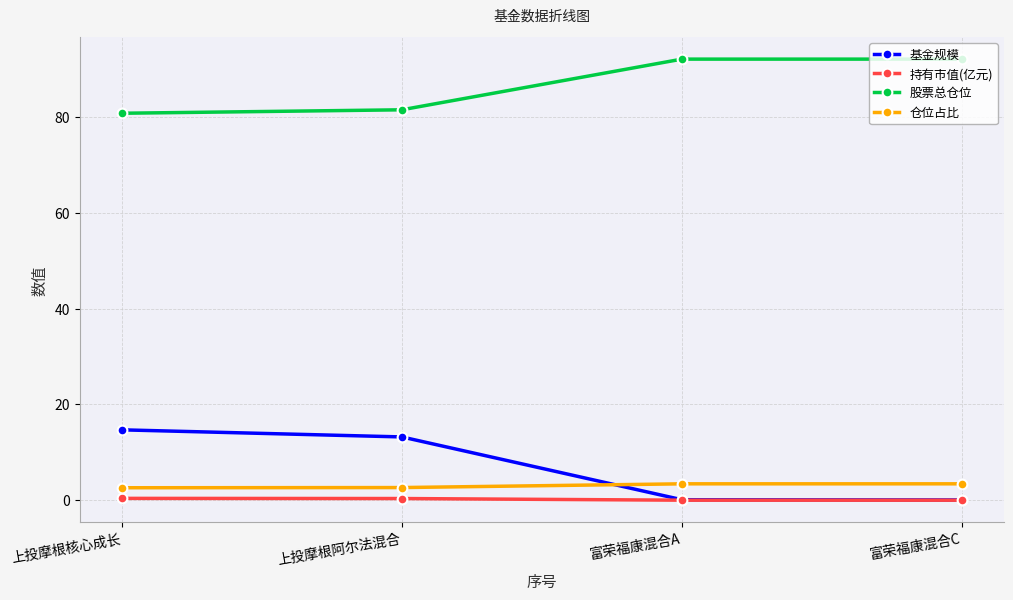

Which series has the widest spread of values?

基金规模